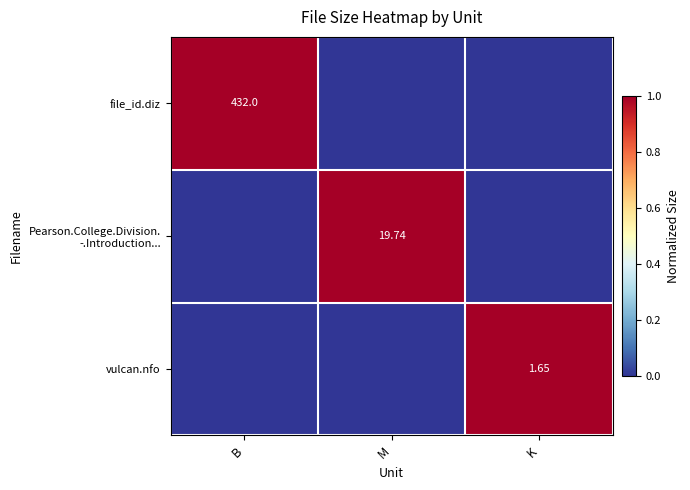

Between M and B, which is larger?

B